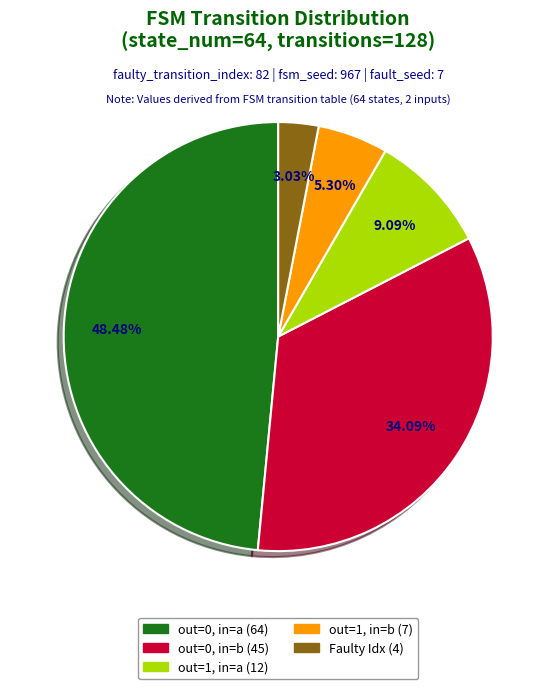

To the nearest percent, what is the difference between the largest and smallest slice percentages?

45%